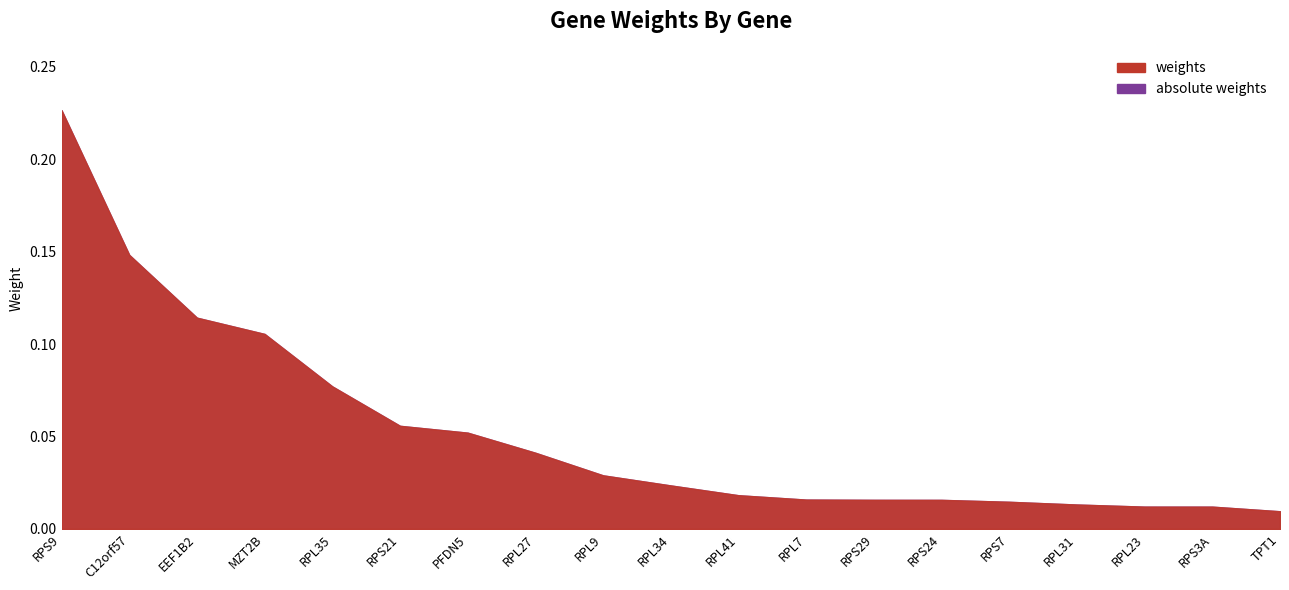

How many data points does each series have?

19